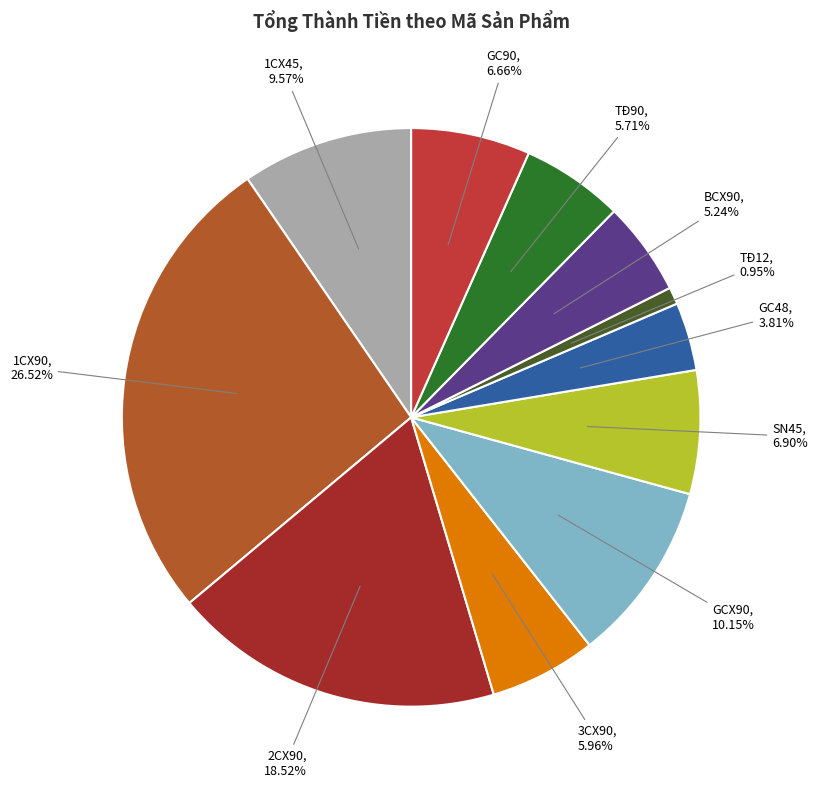

Rank the categories by value from highest to lowest.

1CX90, 2CX90, GCX90, 1CX45, SN45, GC90, 3CX90, TĐ90, BCX90, GC48, TĐ12